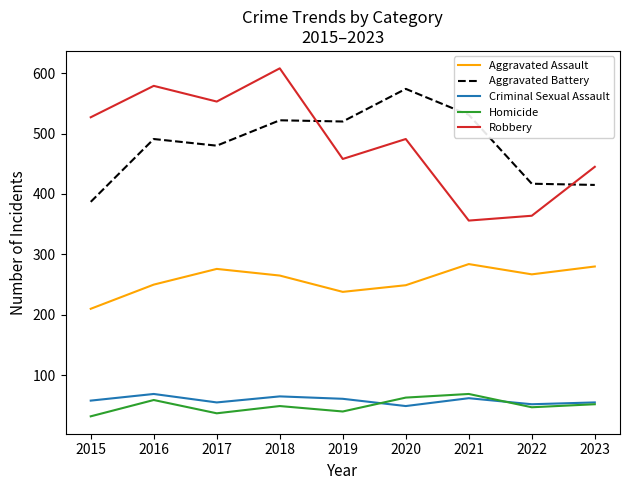

Is it true that Aggravated Assault equals 381 at 2023?

False